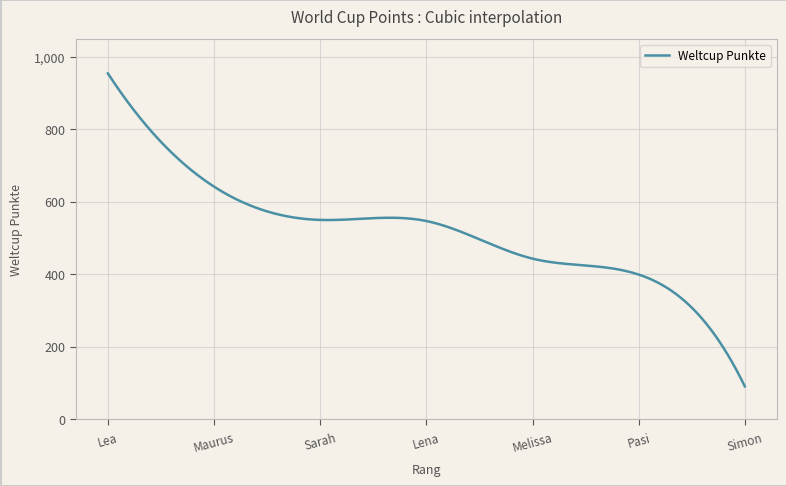

What is the difference between the maximum and minimum values?

865.0